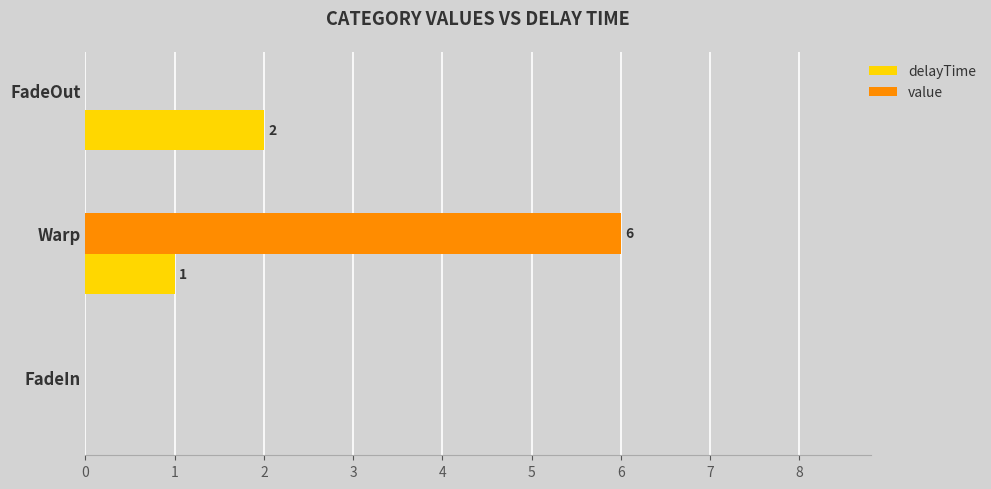

What are all the series names shown in the legend?

delayTime, value